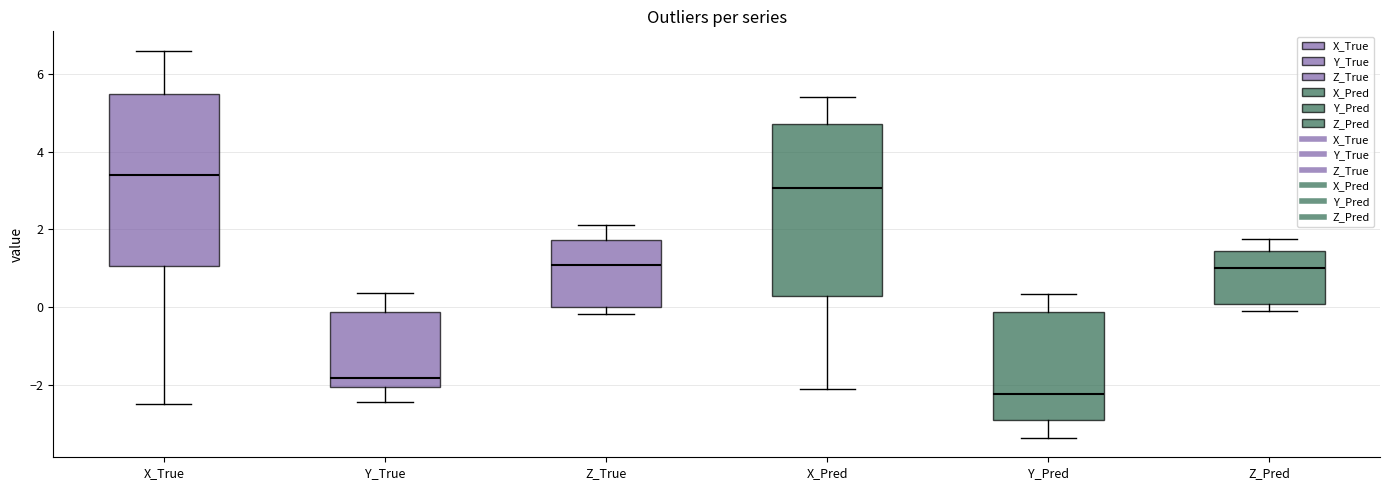

Reading left to right, transcribe this box plot: for each box, give where its median line is, the range the box spans, and where its two whiskers end, as read against the y-axis. The values are not printed on the chart, so give them approximately, as read against the axis.

X_True: median 3.4, box 1.0 to 5.4, whiskers -2.4 to 6.6
Y_True: median -1.8, box -2.0 to -0.2, whiskers -2.4 to 0.4
Z_True: median 1.0, box 0.0 to 1.8, whiskers -0.2 to 2.2
X_Pred: median 3.0, box 0.2 to 4.8, whiskers -2.2 to 5.4
Y_Pred: median -2.2, box -3.0 to -0.2, whiskers -3.4 to 0.4
Z_Pred: median 1.0, box 0.0 to 1.4, whiskers -0.2 to 1.8